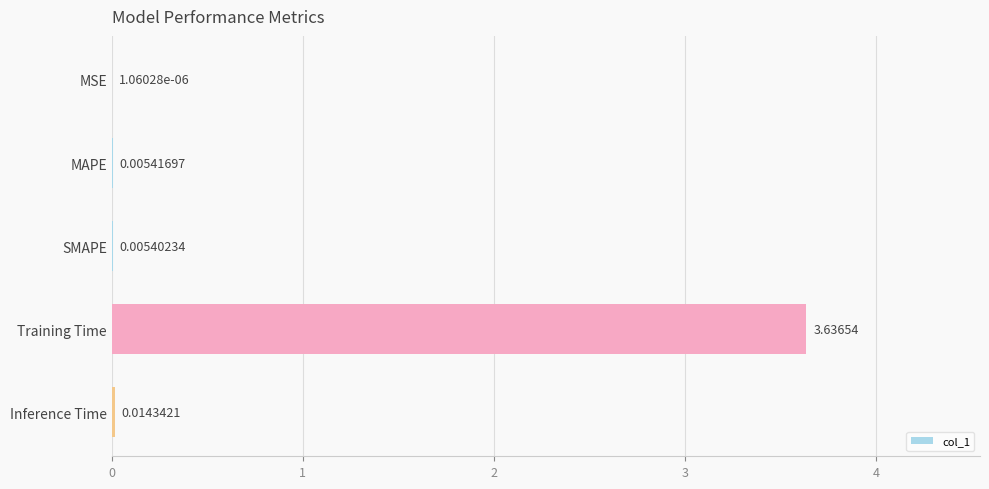

What is the sum of all values?

3.7